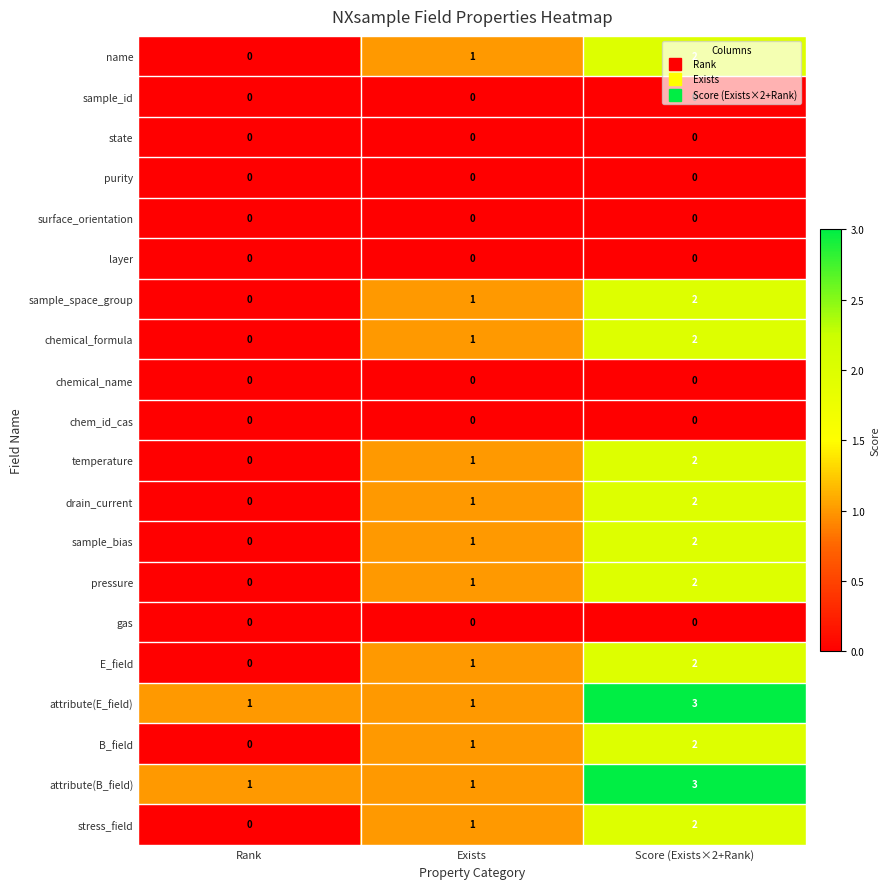

What is the difference between the highest and lowest values at Score (Exists×2+Rank)?

3